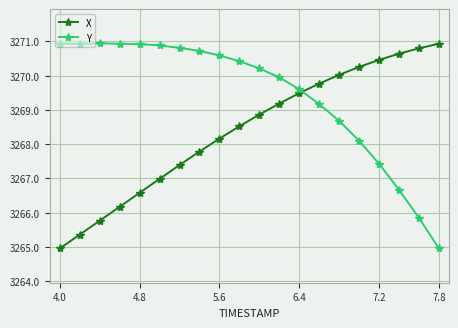

What is the average value of the Y series?

3269.4